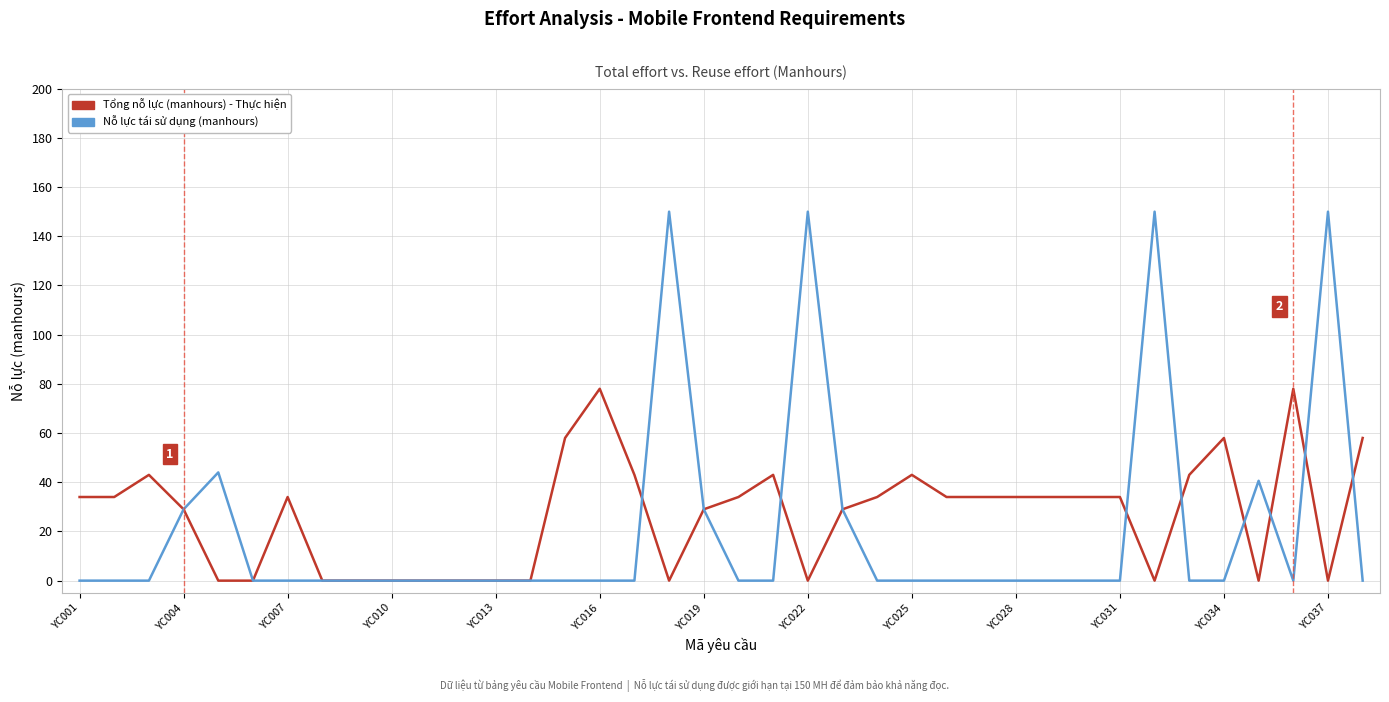

What is the highest value of the Tổng nỗ lực (manhours) - Thực hiện series?

78.0